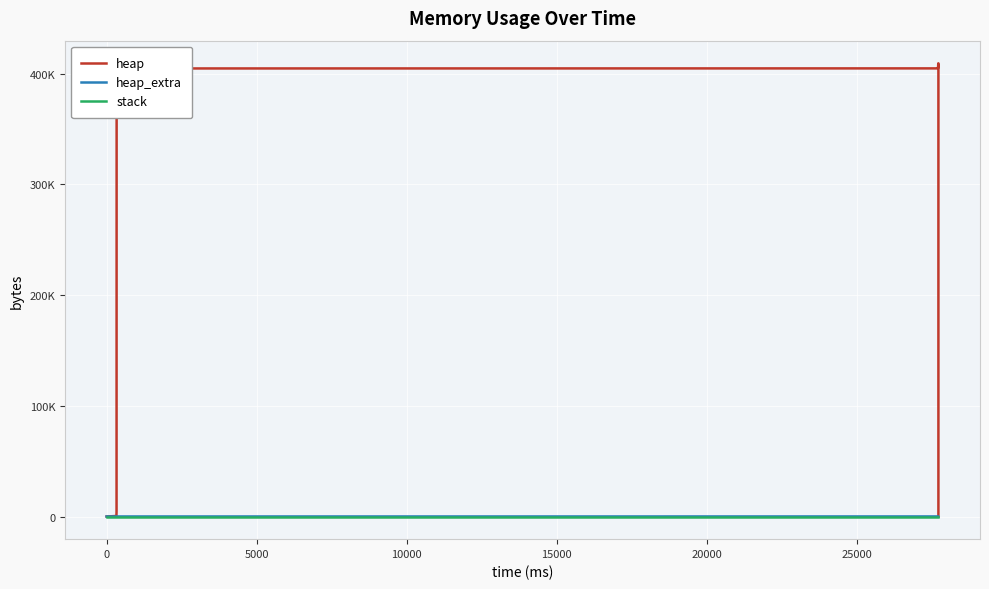

True or false: heap_extra and stack cross at least once.

False